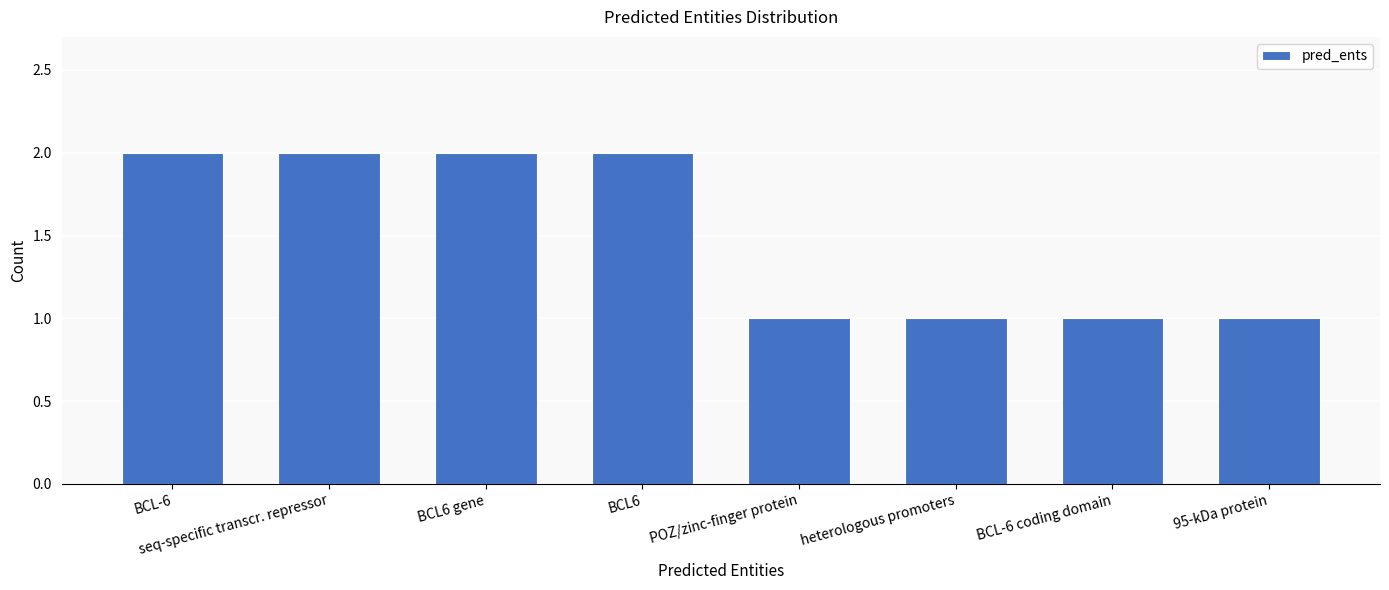

What is the sum of all values?

12